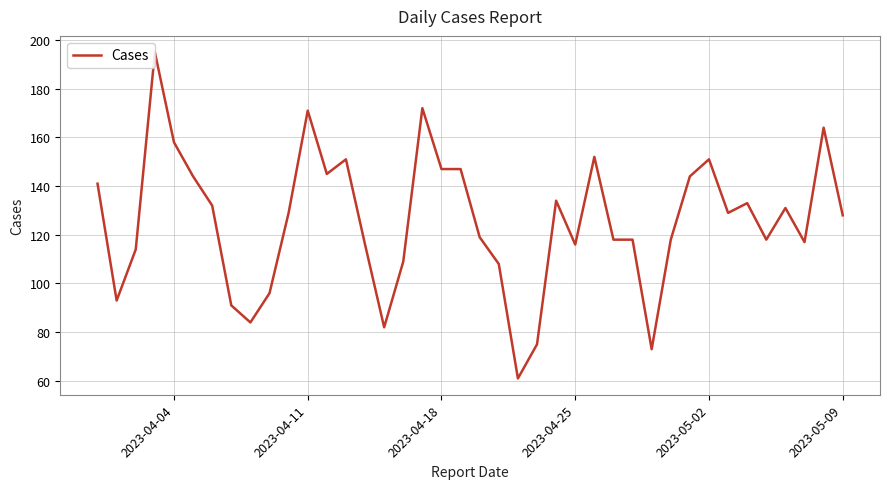

What is the greatest value displayed?

195